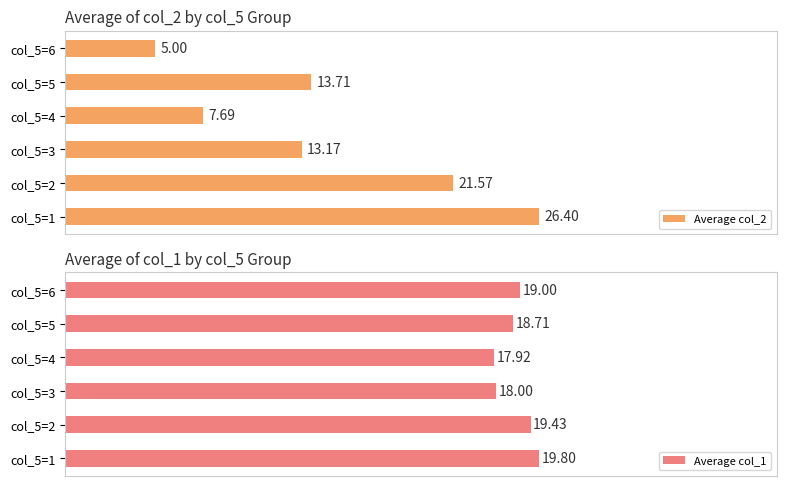

What are all the series names shown in the legend?

Average col_2, Average col_1